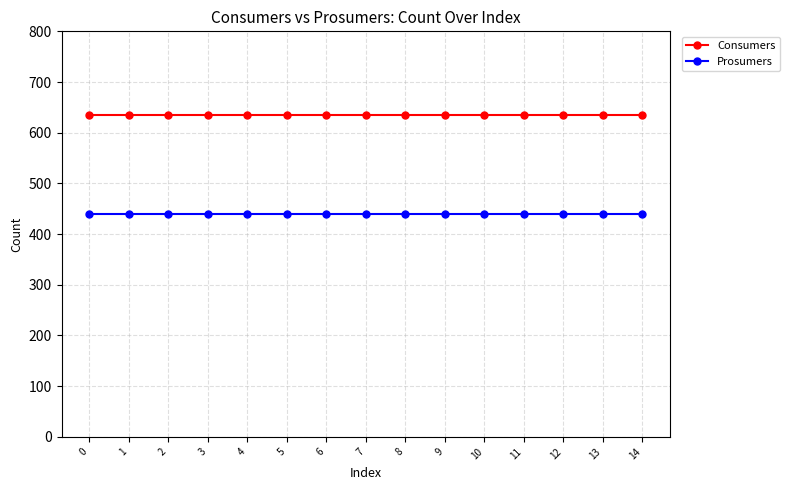

Rank the series by their average value, from highest to lowest.

Consumers, Prosumers